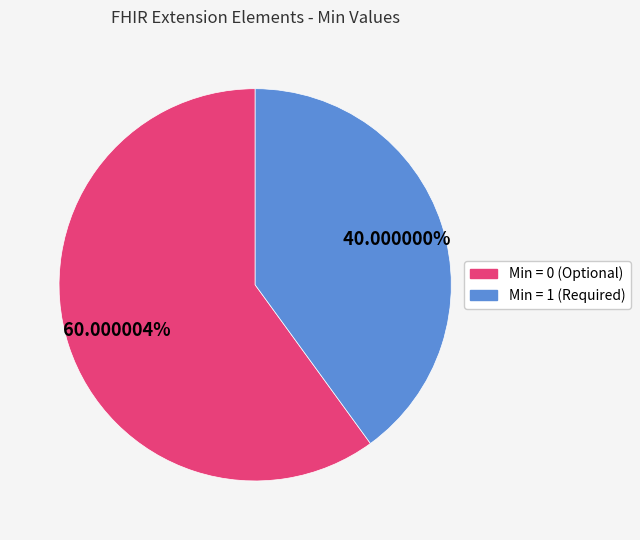

Rank the categories by value from lowest to highest.

Min = 1 (Required), Min = 0 (Optional)